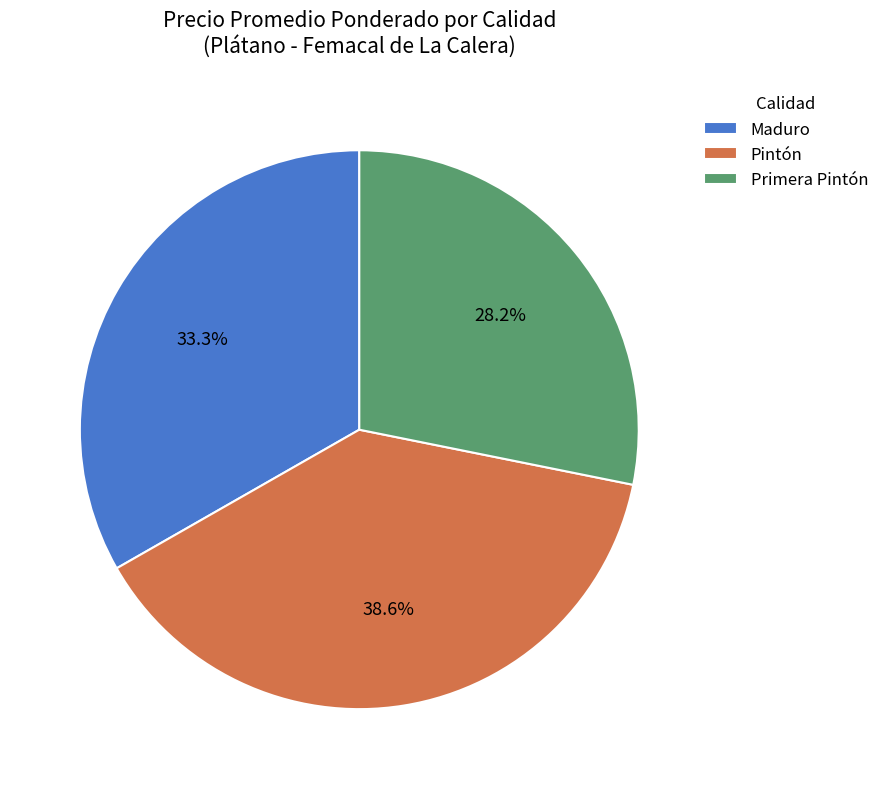

What portion of the pie excludes Maduro?

66.7%